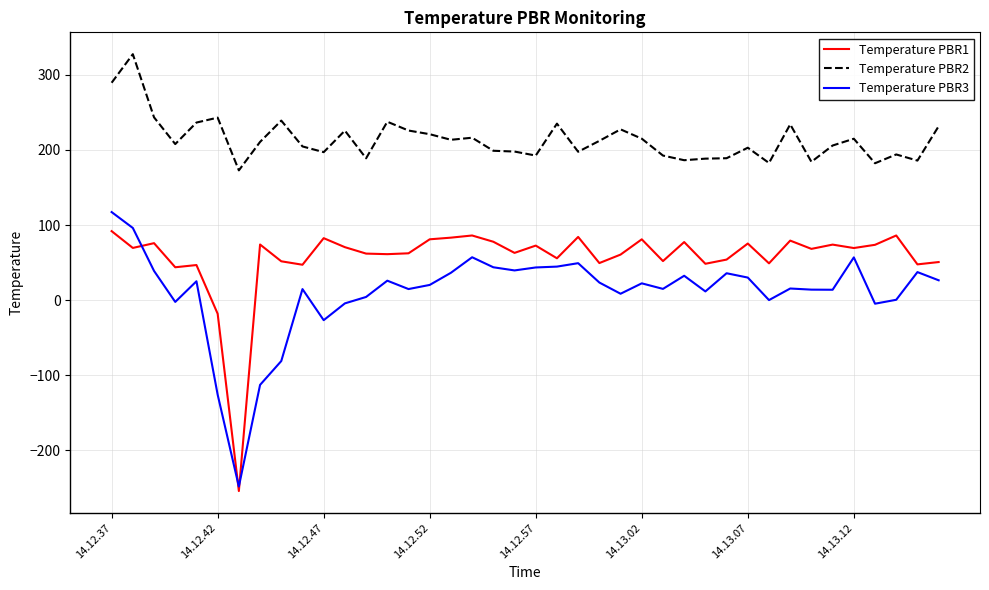

Does the chart have visible grid lines?

Yes